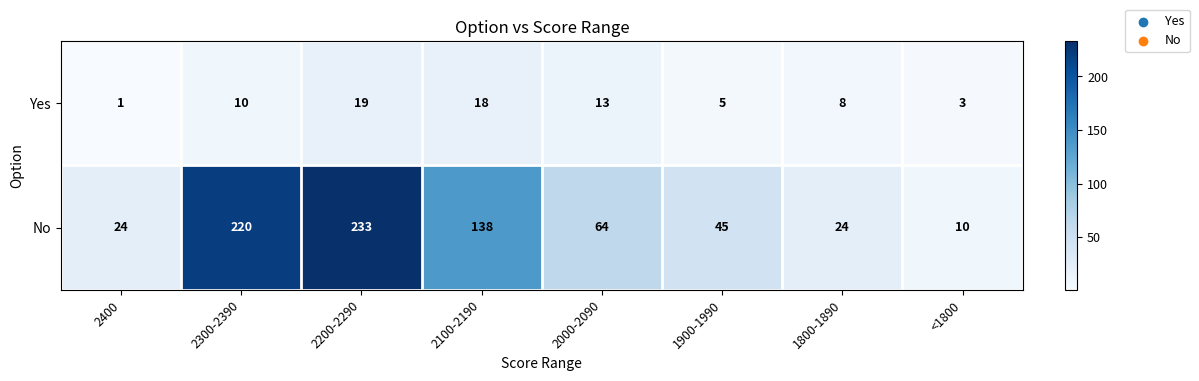

Reading left to right, list all the values displayed in this chart.

Yes: 2400=1	2300-2390=10	2200-2290=19	2100-2190=18	2000-2090=13	1900-1990=5	1800-1890=8	<1800=3
No: 2400=24	2300-2390=220	2200-2290=233	2100-2190=138	2000-2090=64	1900-1990=45	1800-1890=24	<1800=10